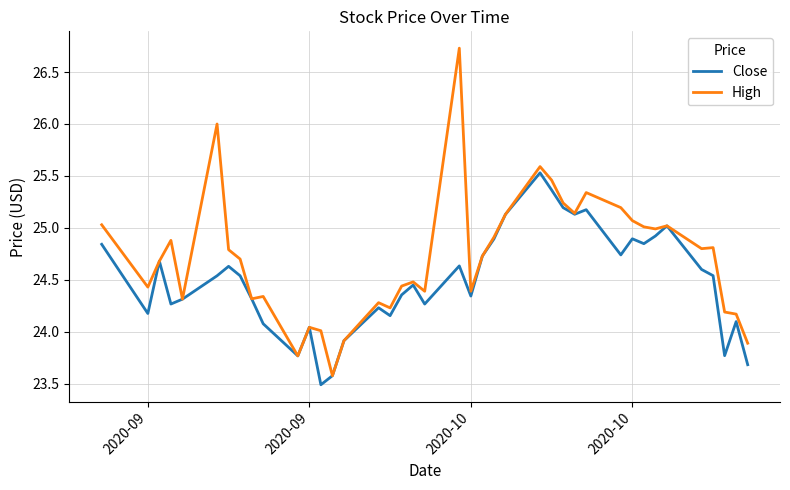

Which series has the largest total across all categories?

High